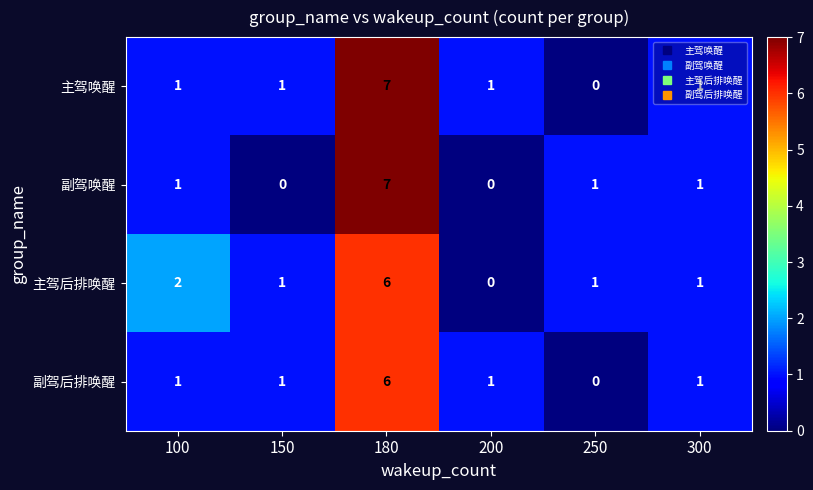

What is the sum of the 副驾后排唤醒 values at 250 and 180?

6